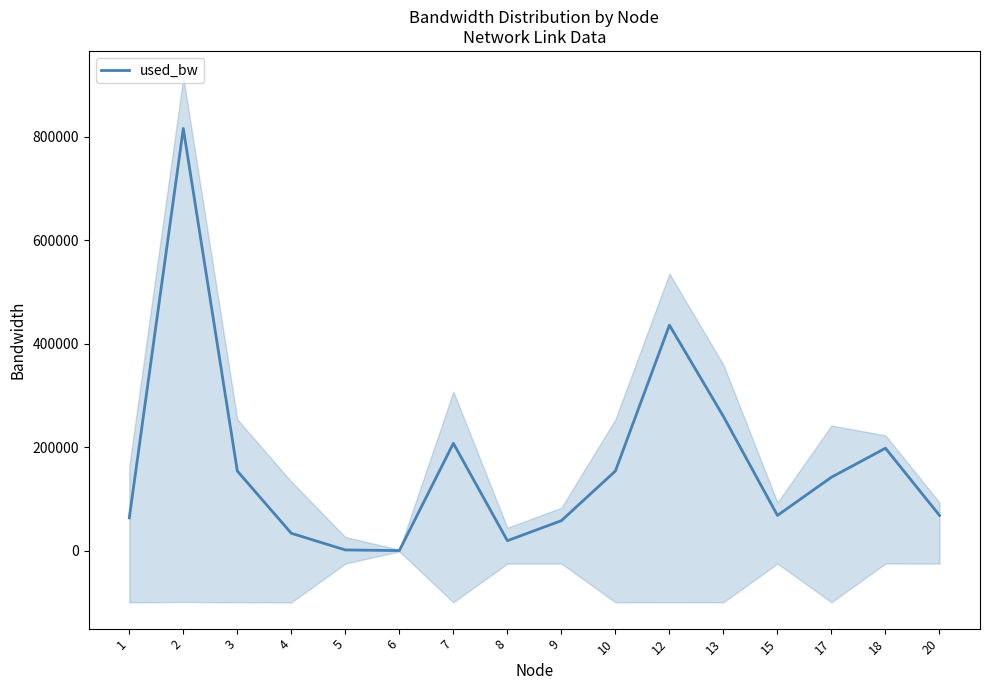

List the labels in order of value, largest first.

2, 12, 13, 7, 18, 3, 10, 17, 15, 20, 1, 9, 4, 8, 5, 6